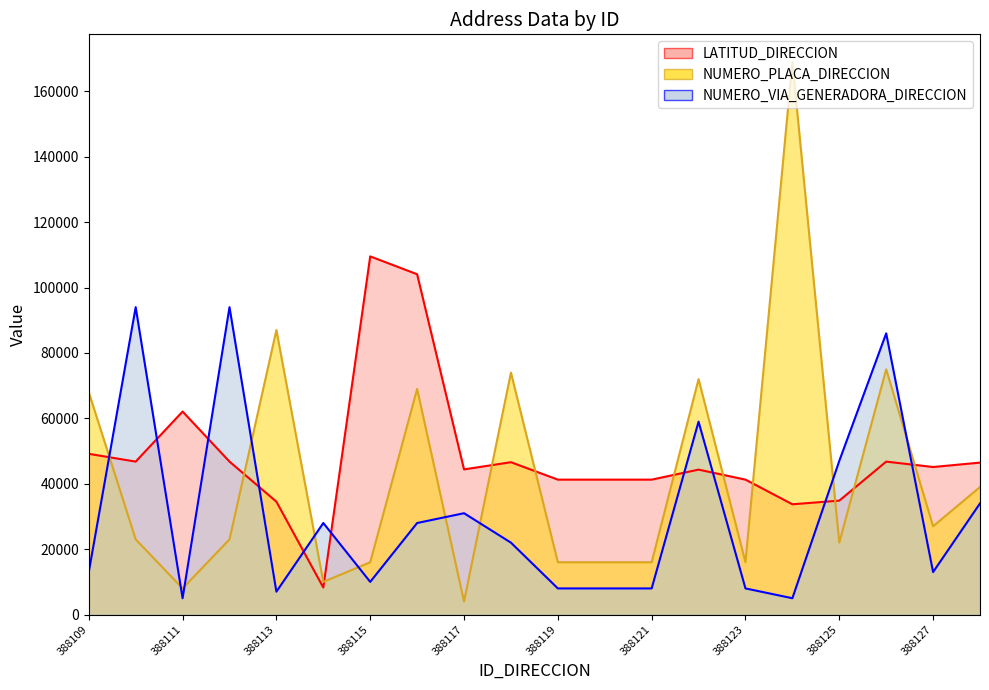

At how many categories does at least one series exceed 25503?

20